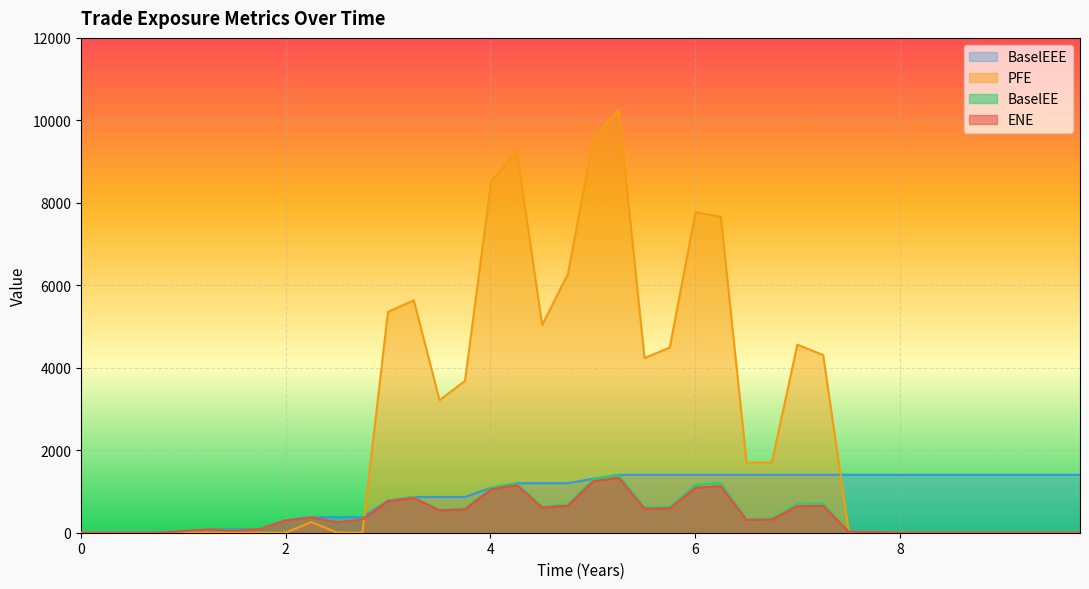

What are all the series names shown in the legend?

BaselEEE, PFE, BaselEE, ENE